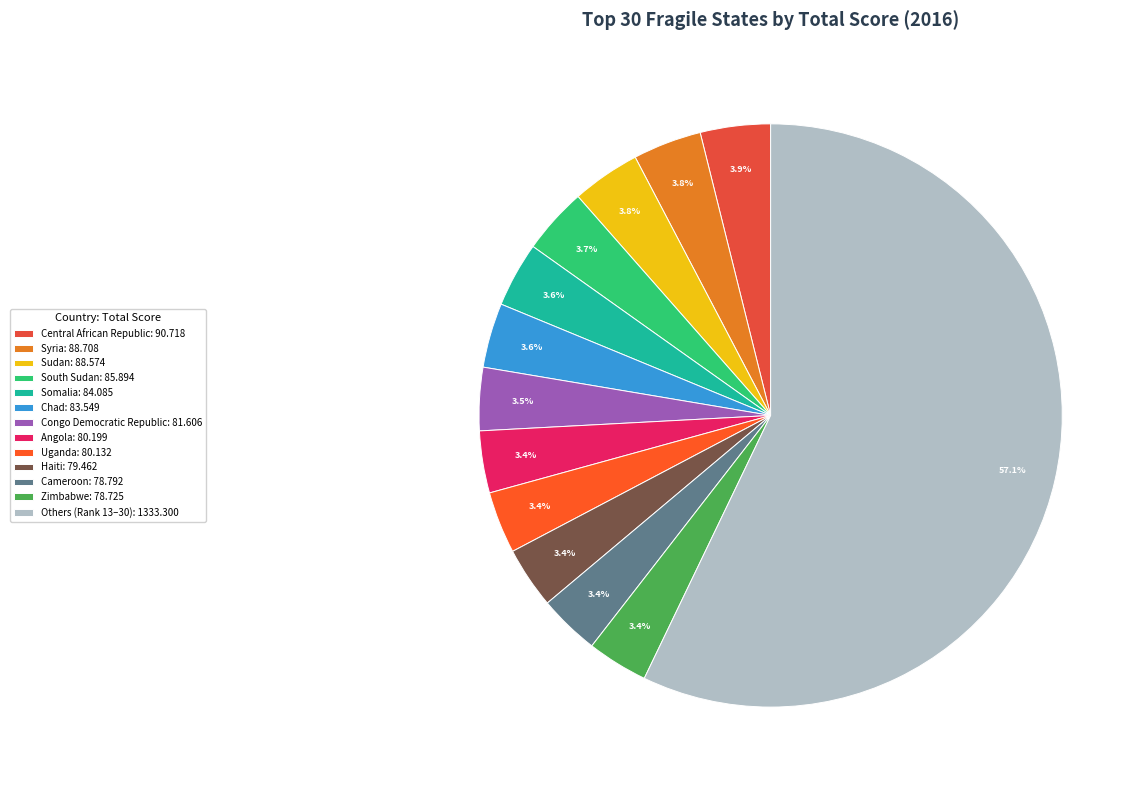

Count the number of slices in the pie.

13